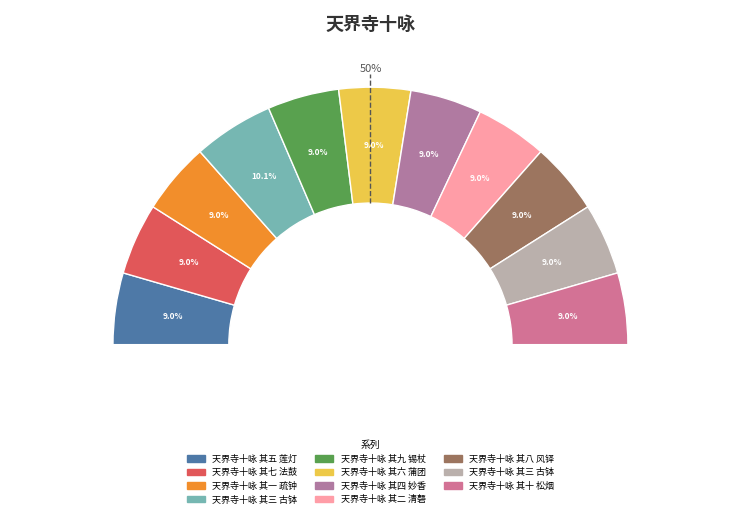

Does 天界寺十咏 其一 疏钟 represent more than half of the total?

No